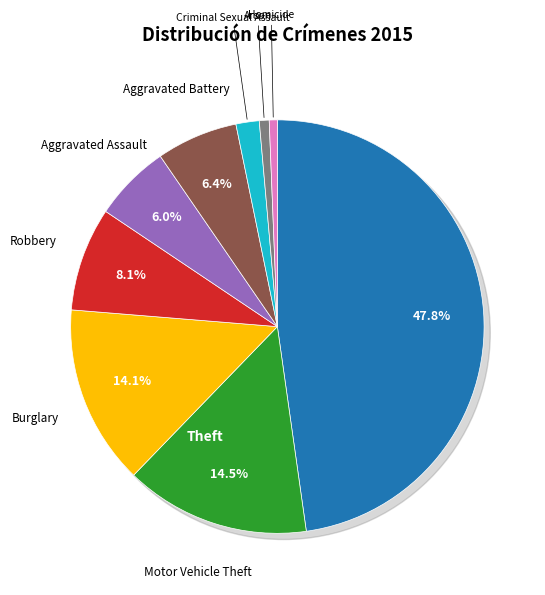

Which slice is the largest?

Theft